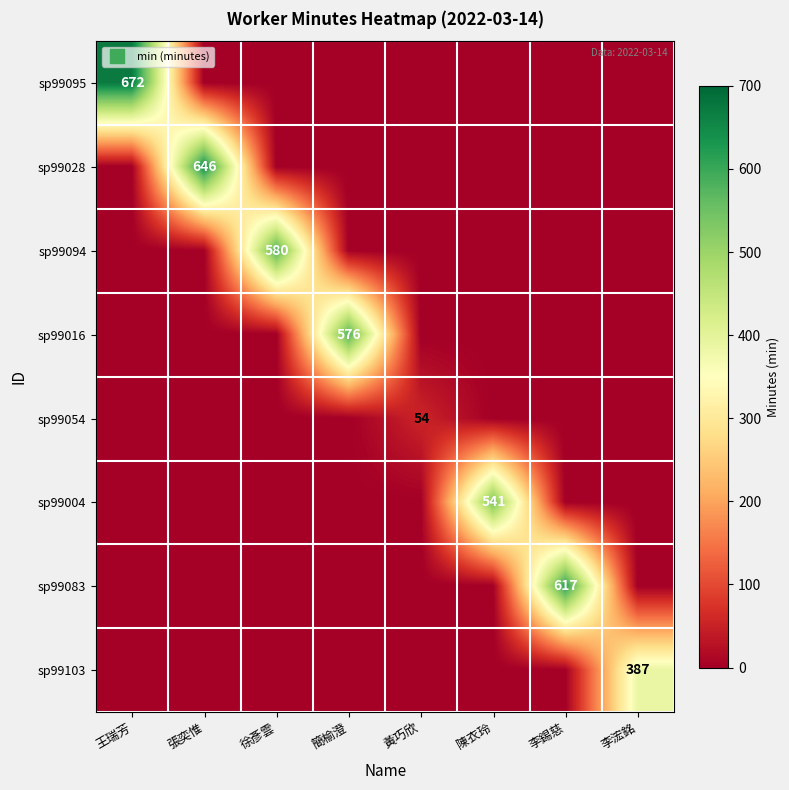

Which series has the largest total across all categories?

sp99095